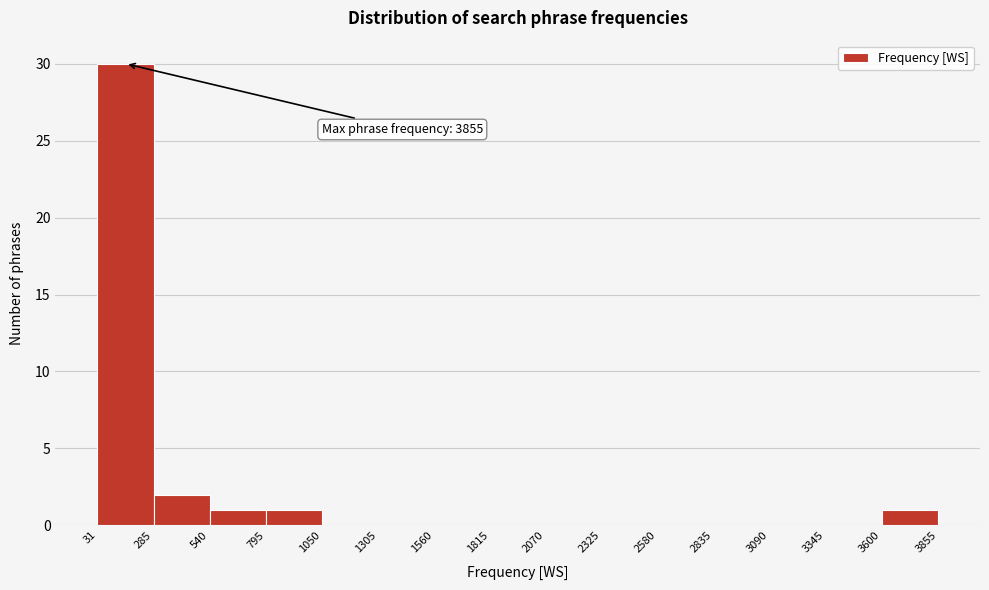

Over which range of the x-axis is the bar tallest?

31 to 285